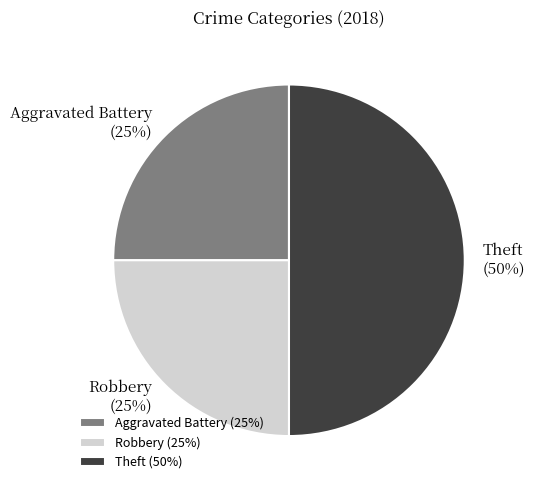

How many slices are in this pie chart?

3